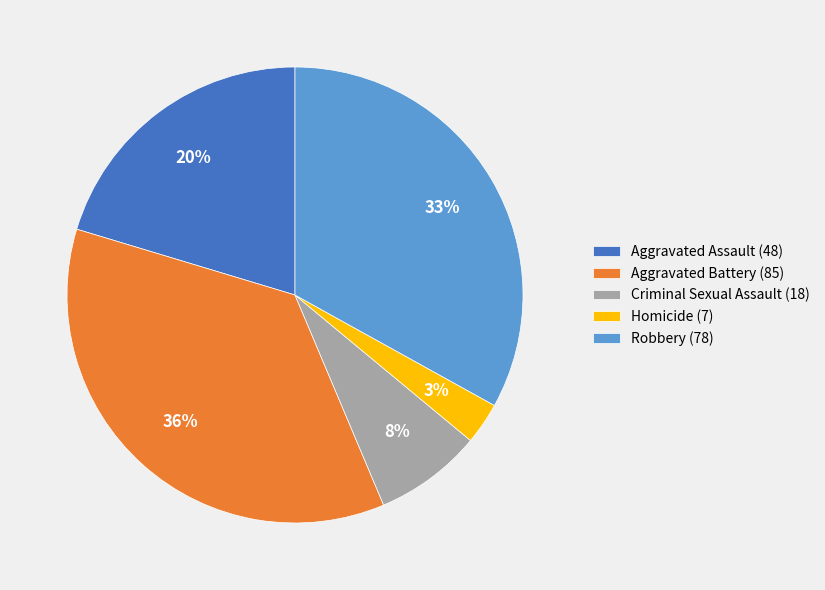

To the nearest percent, what portion does Homicide represent?

3%